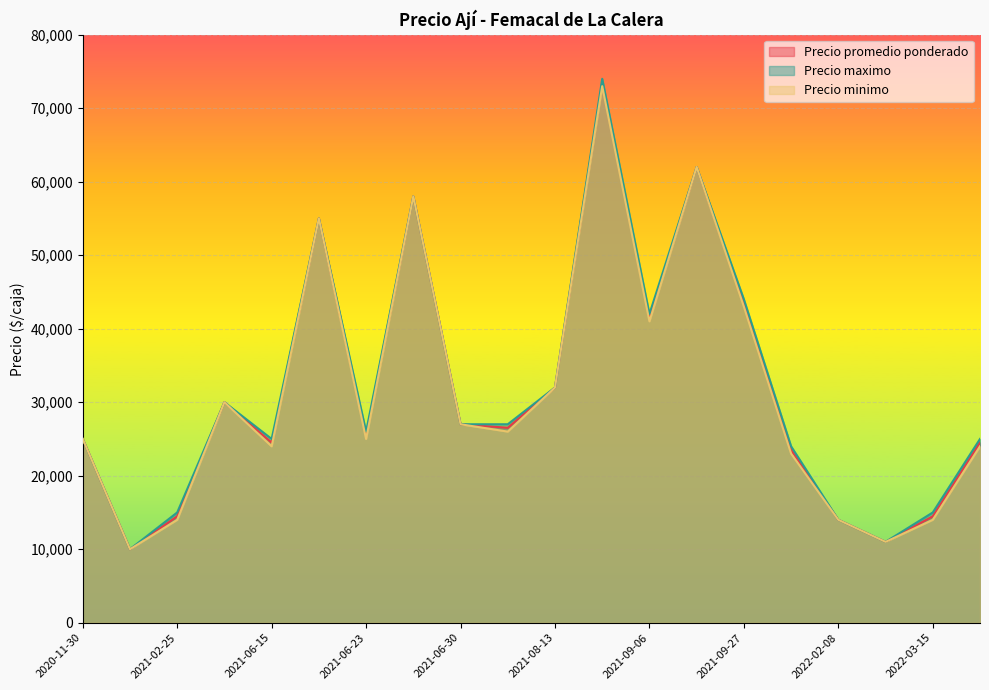

Does the chart display data point markers on the line(s)?

No